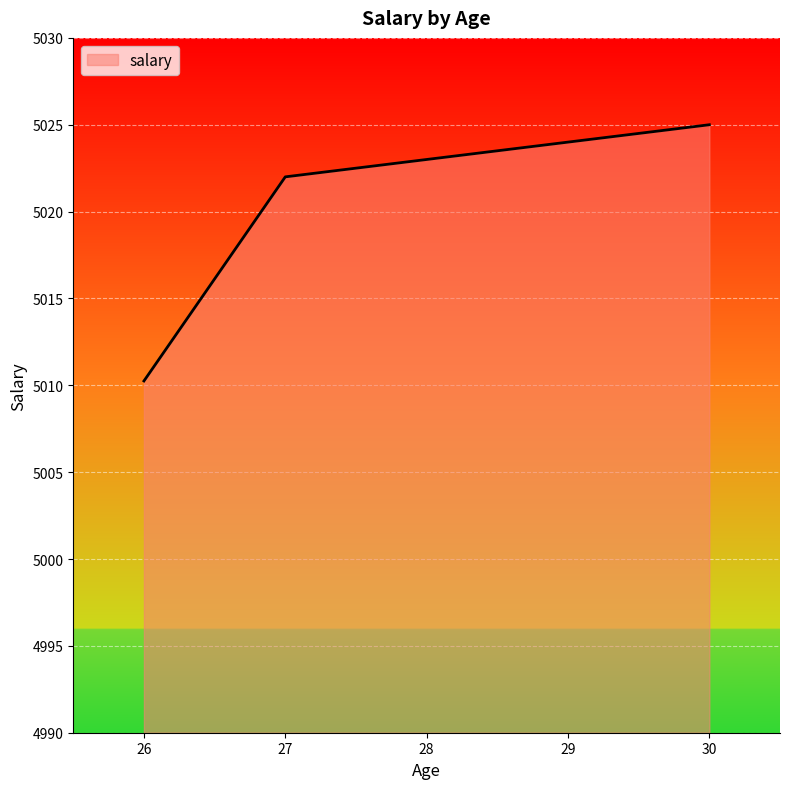

True or false: the data has more than 1 interior local peaks.

False